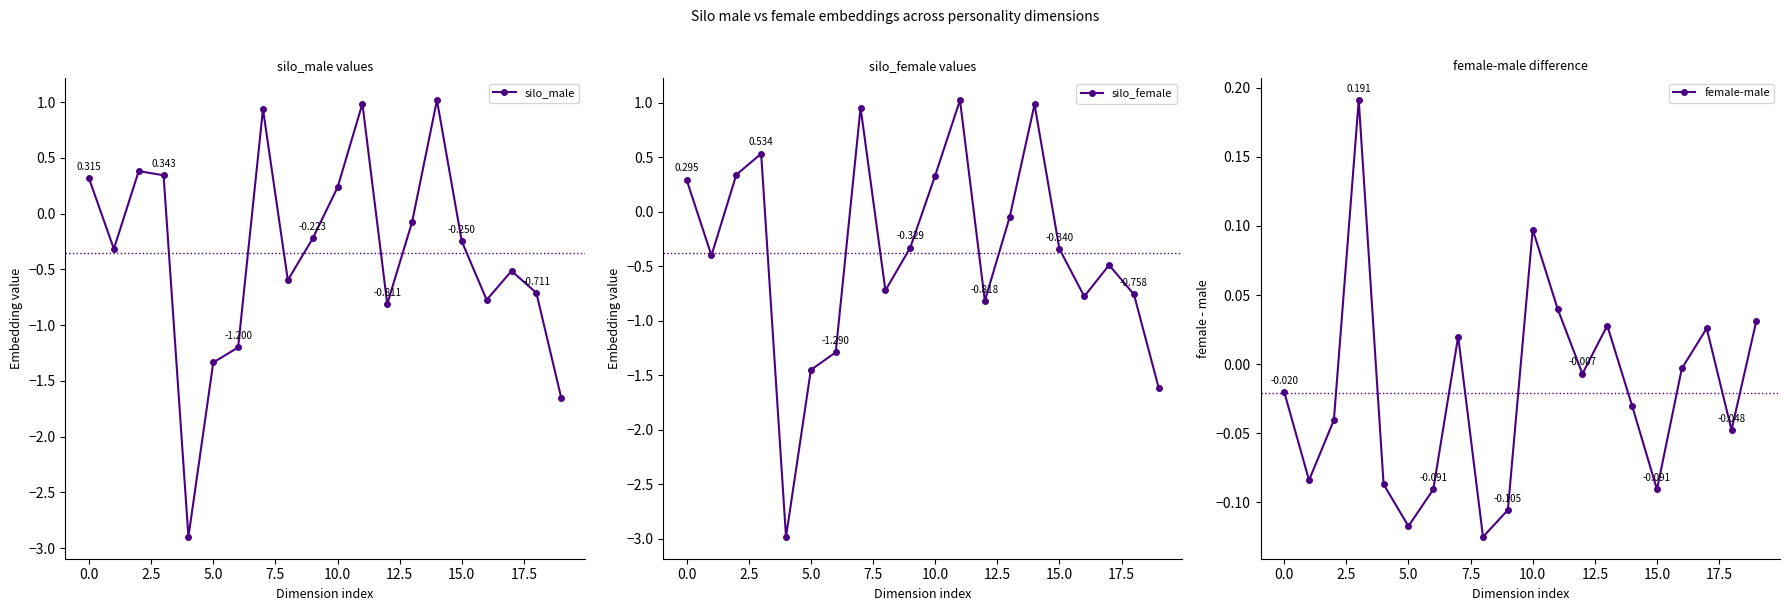

Where is female-male nearest to the value 0?

16